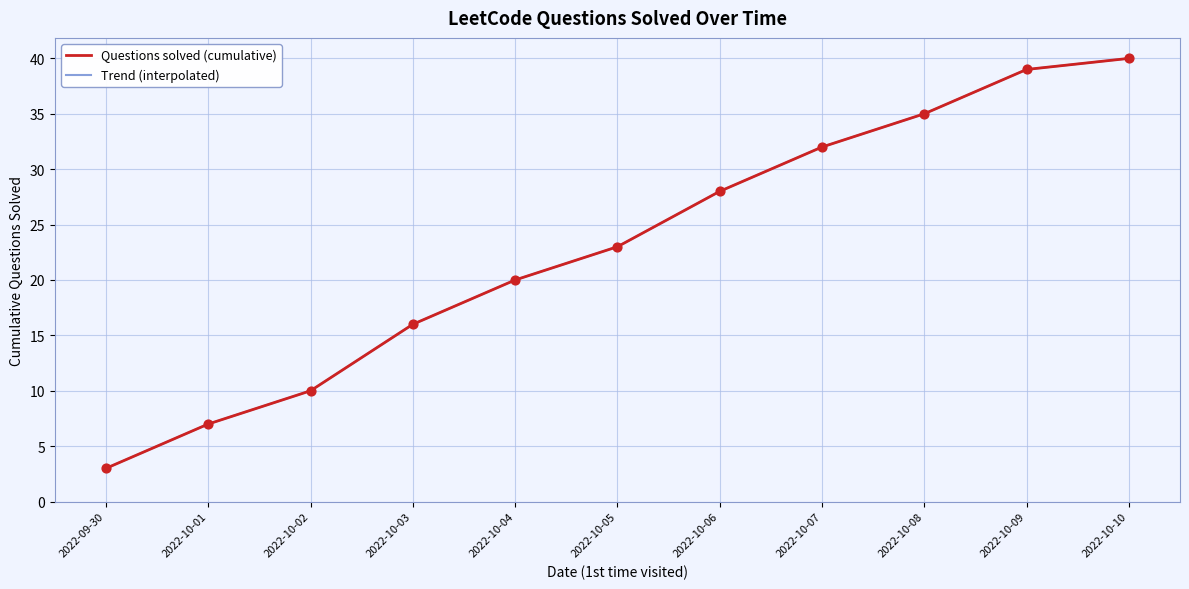

What is the change in value from 2022-10-01 to 2022-10-09?

+32